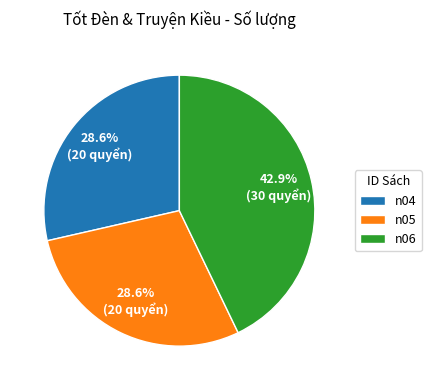

What is the total percentage of n04 and n05?

57.1%